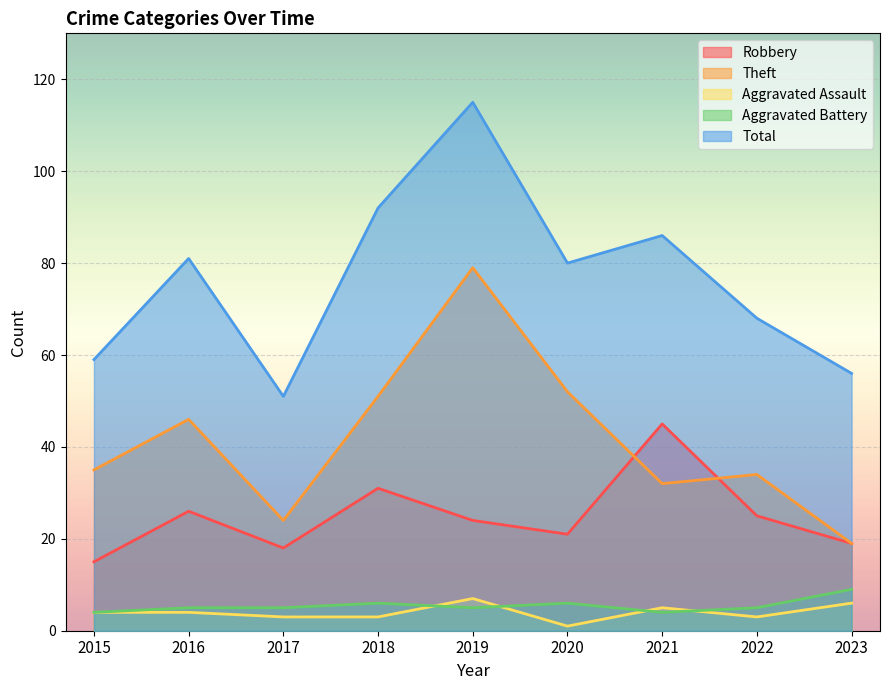

At which label is Aggravated Assault closest to 4?

2015